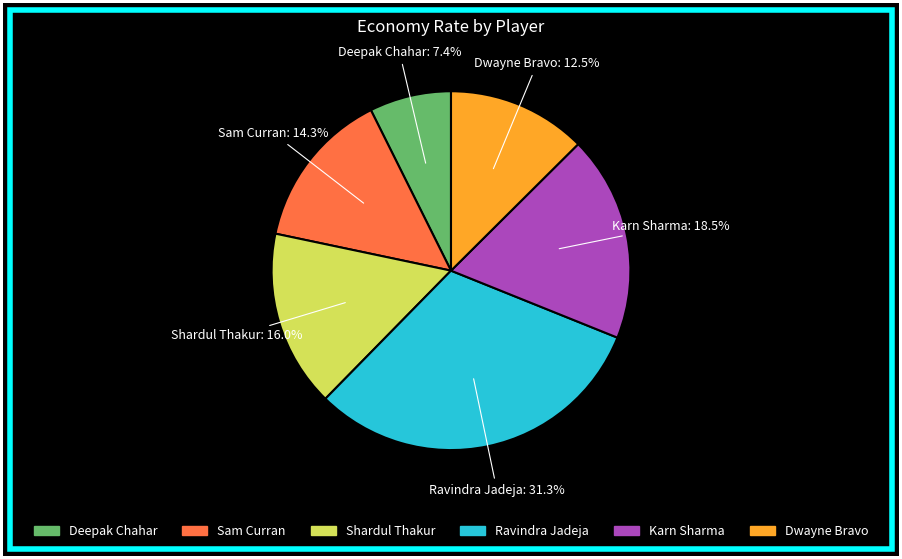

To the nearest percent, what is the difference between the Shardul Thakur and Sam Curran slice percentages?

2%